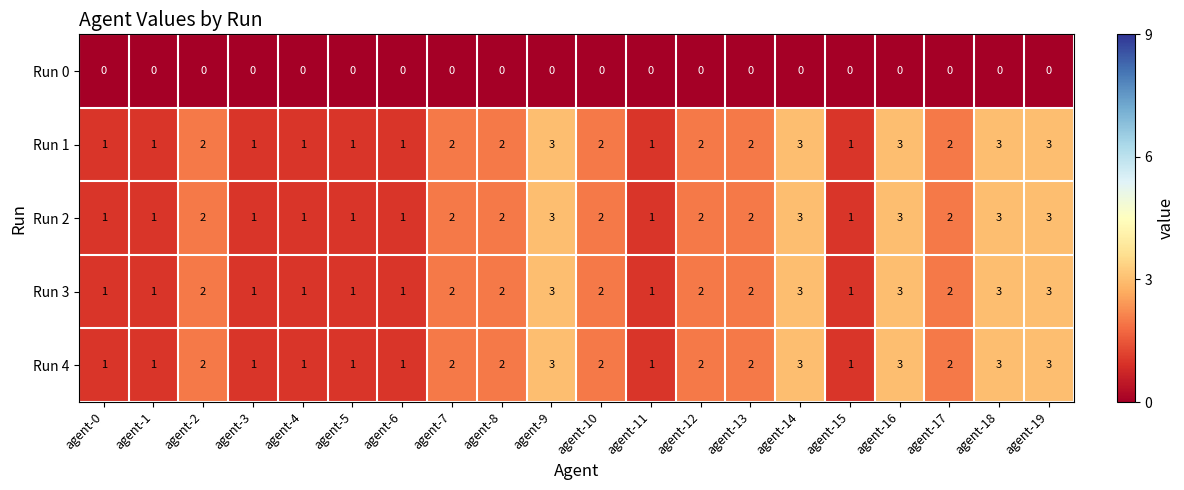

What is the sum of all Run 1 values?

37